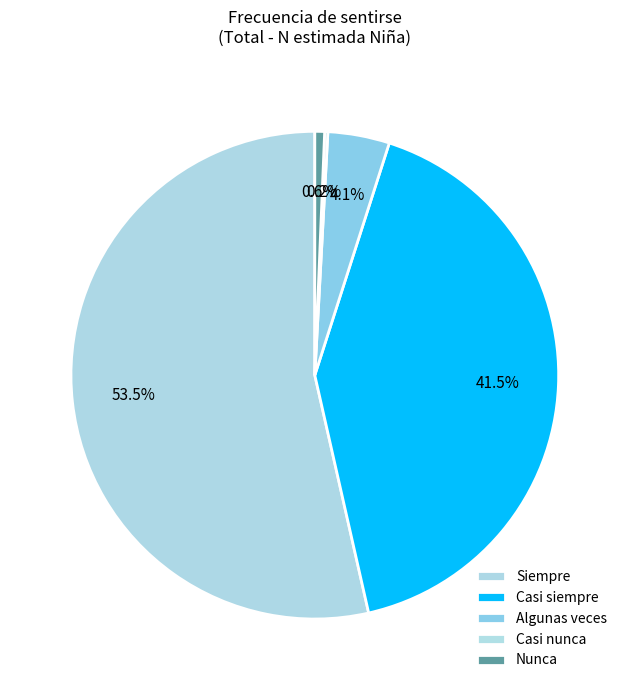

Combined, do Nunca and Casi siempre account for over 50%?

No